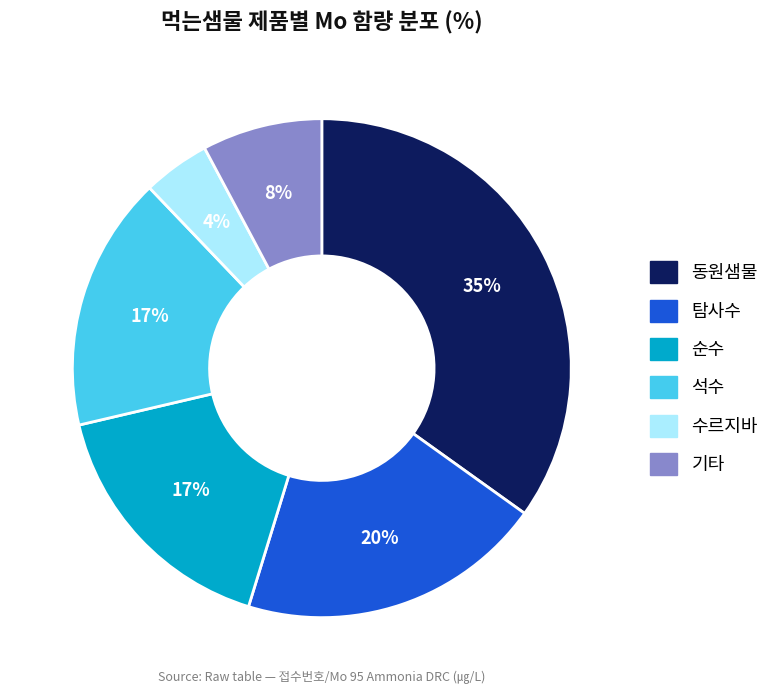

To the nearest percent, what is the average slice percentage?

17%